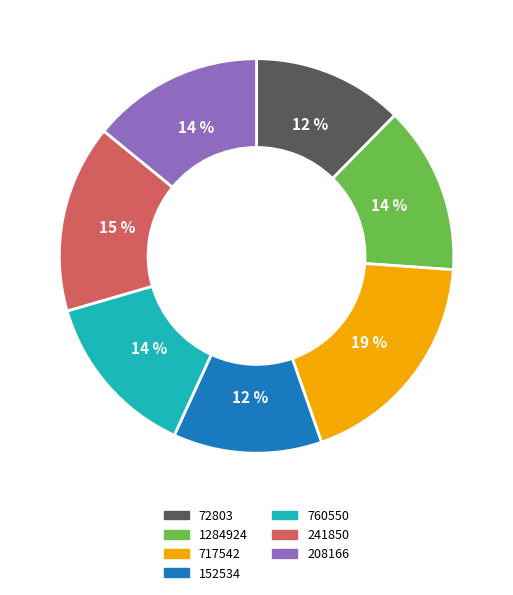

Which category has the biggest portion of the pie?

717542